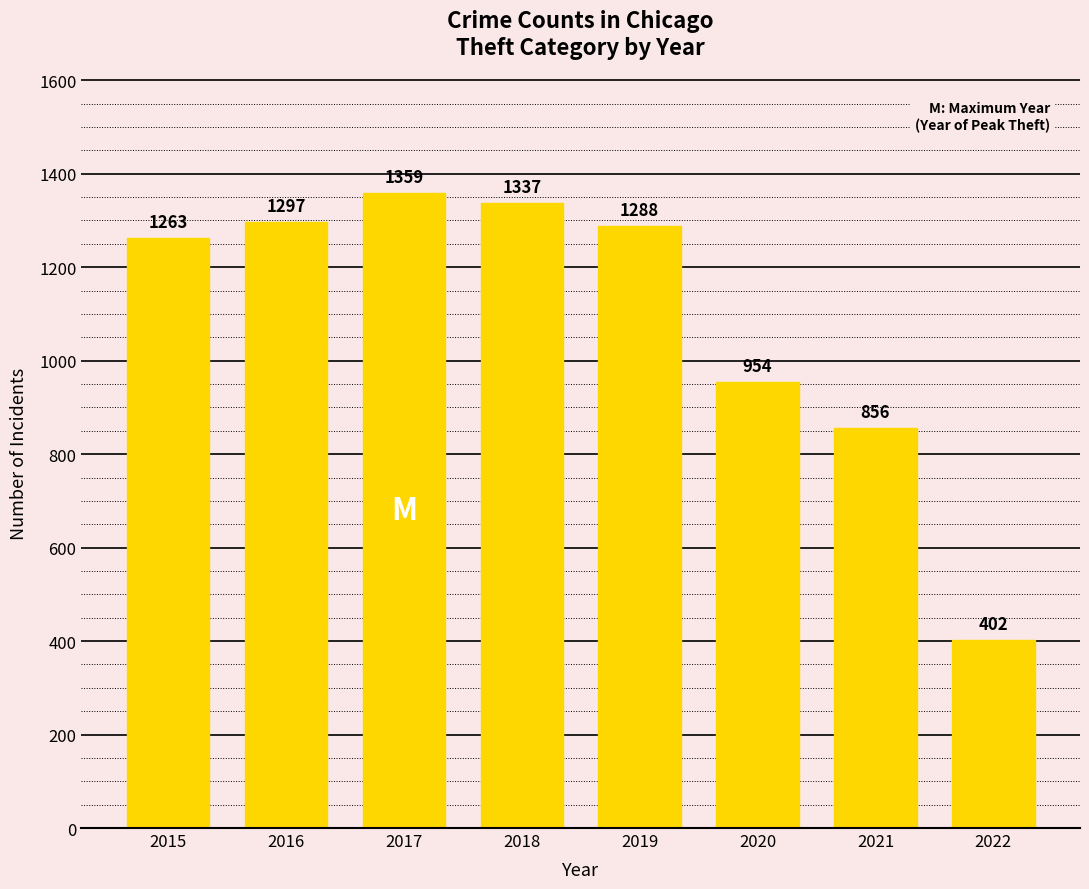

Reading right to left, what are all the values shown in this chart?

402	856	954	1288	1337	1359	1297	1263